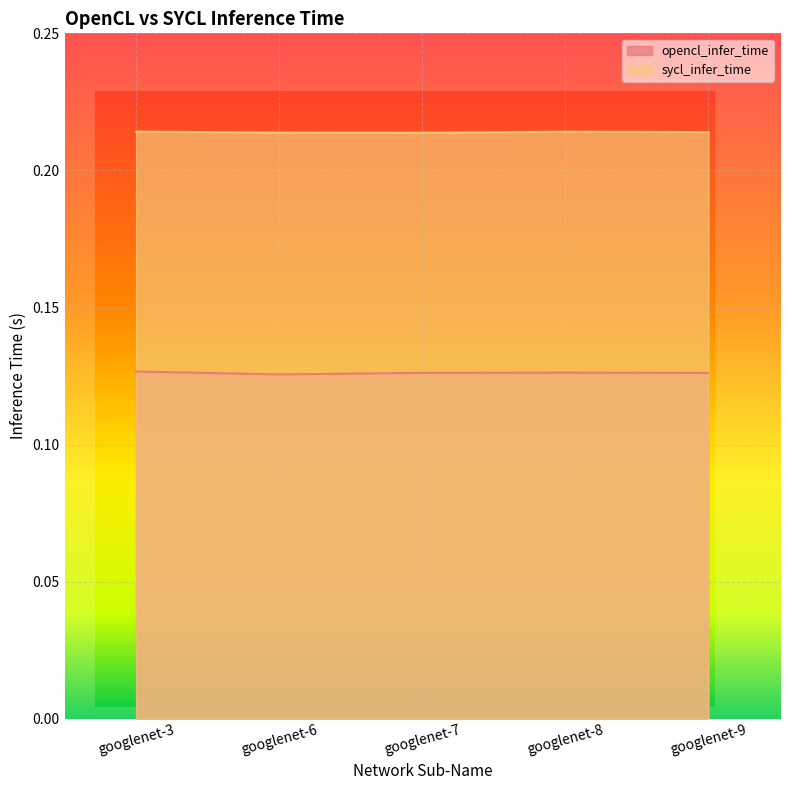

Reading left to right, extract all data points from this chart.

opencl_infer_time: 0.1	0.1	0.1	0.1	0.1
sycl_infer_time: 0.2	0.2	0.2	0.2	0.2